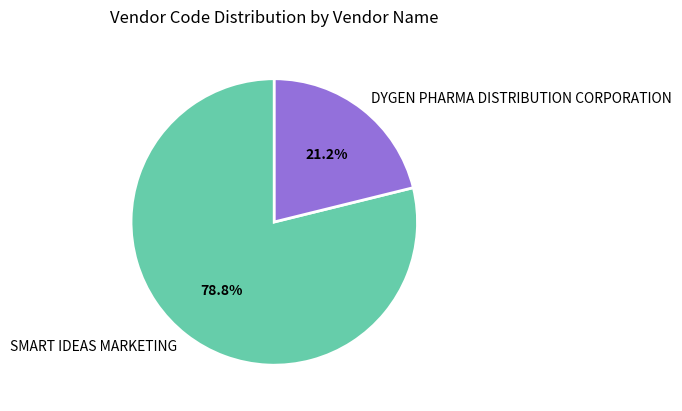

Which category has the biggest portion of the pie?

SMART IDEAS MARKETING